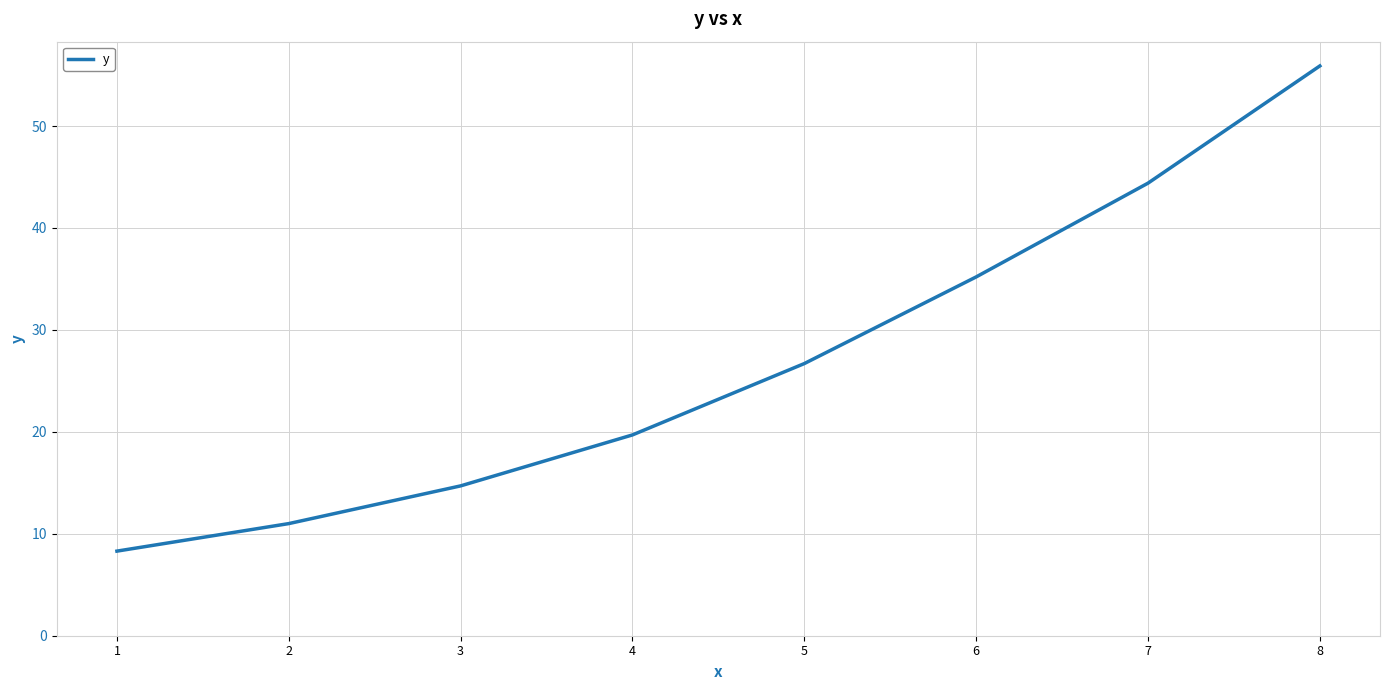

What is the difference between the values at 5 and 2?

15.7